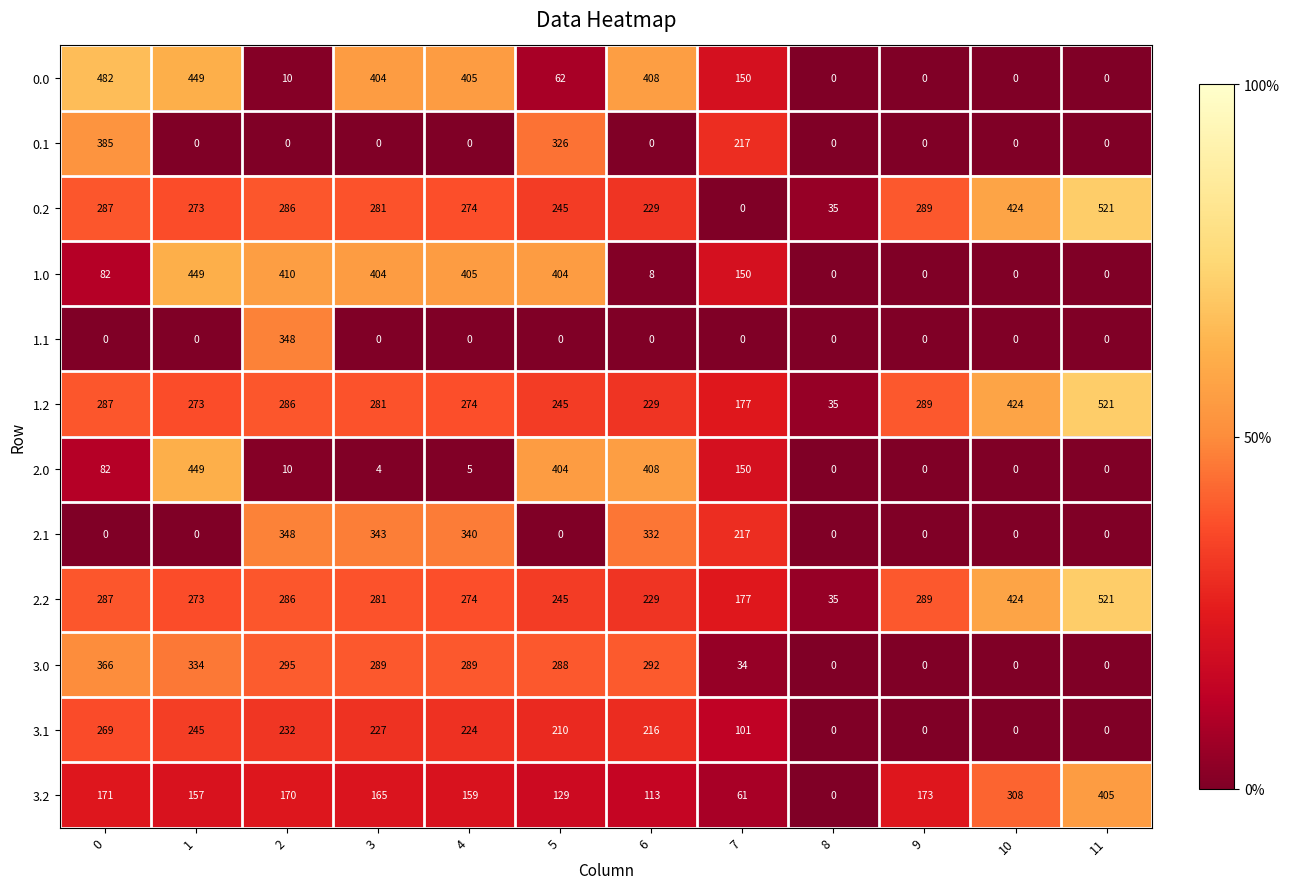

Which label corresponds to the largest value in the chart?

11